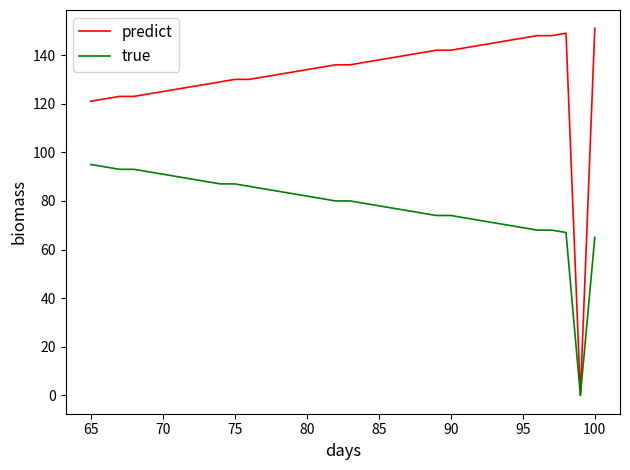

How many values in predict are above zero?

35